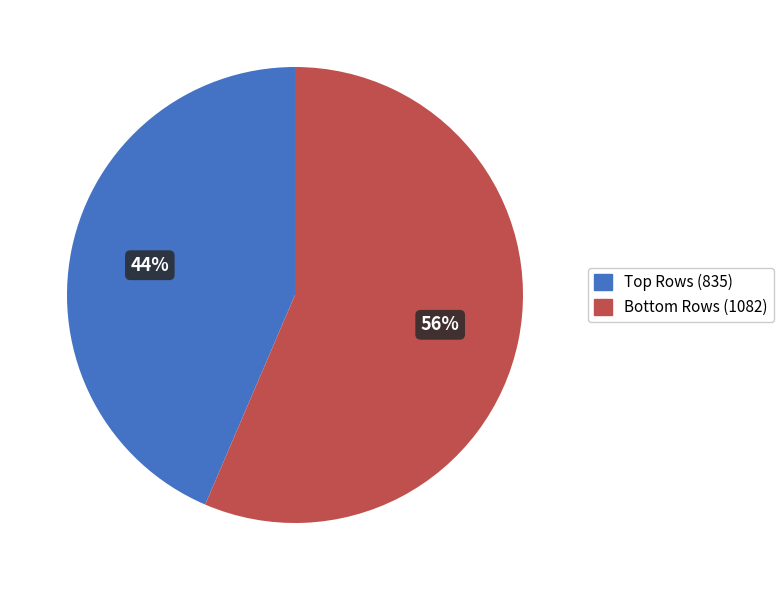

What is the largest slice in the pie chart?

Bottom Rows (1082)